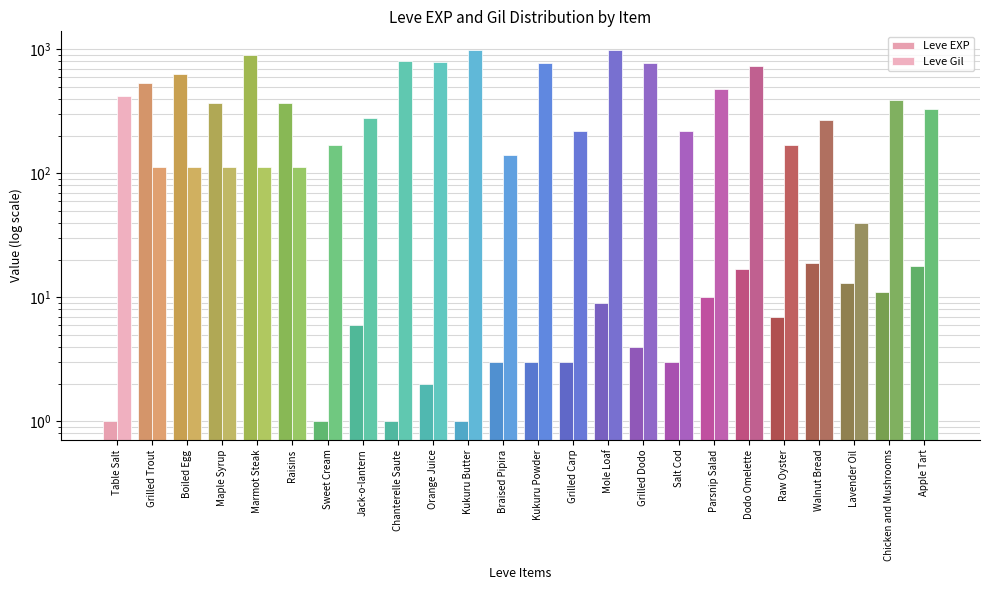

Are the bars grouped side by side (vs. stacked)?

Yes